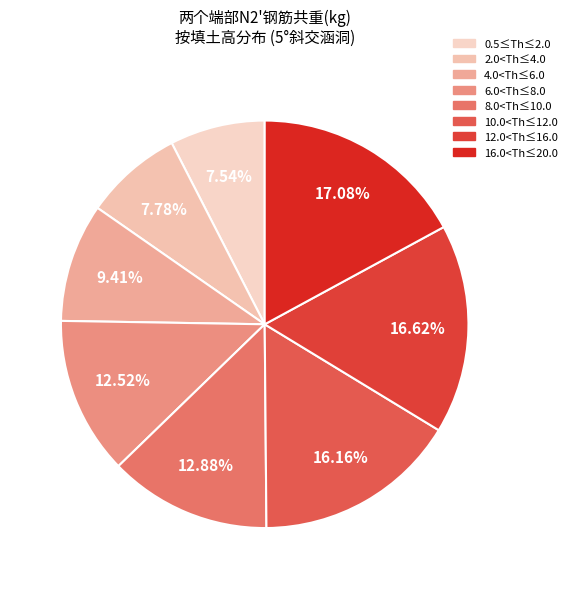

What is the largest slice in the pie chart?

16.0<Th≤20.0